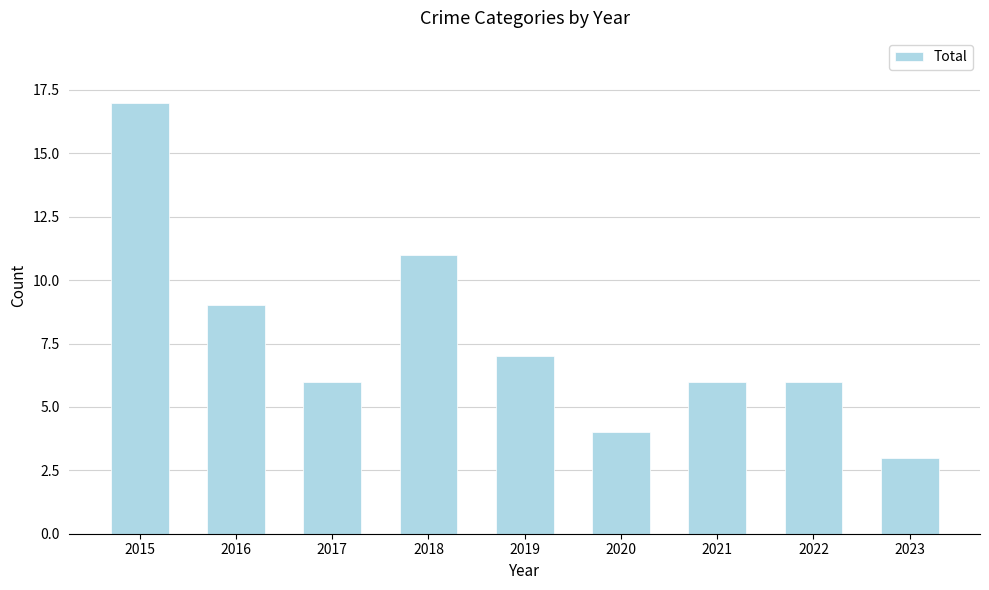

What is the change in value from 2018 to 2023?

-8